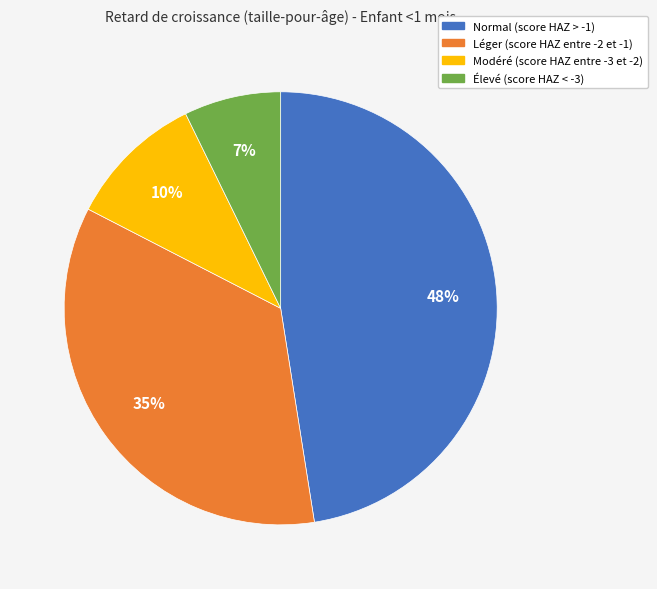

Does Léger (score HAZ entre -2 et -1) account for over 50% of the chart?

No